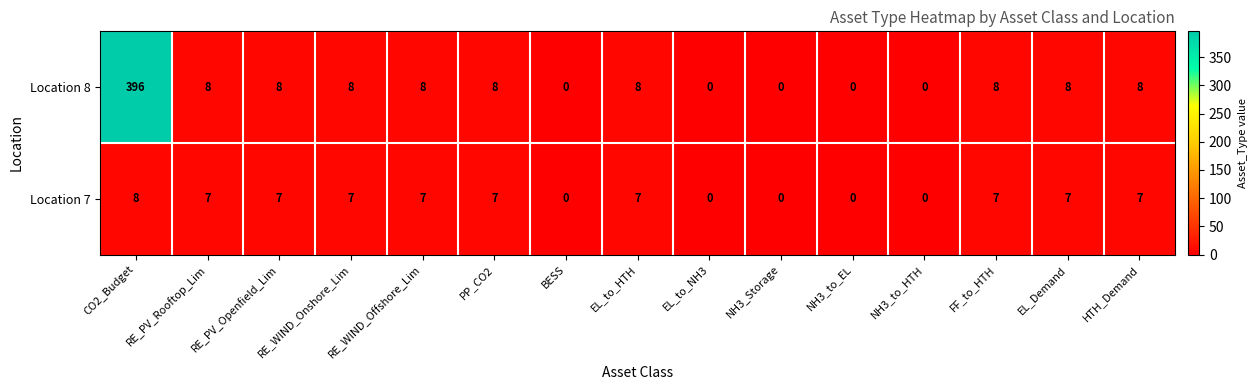

List the series in order of their overall mean, highest first.

Location 8, Location 7